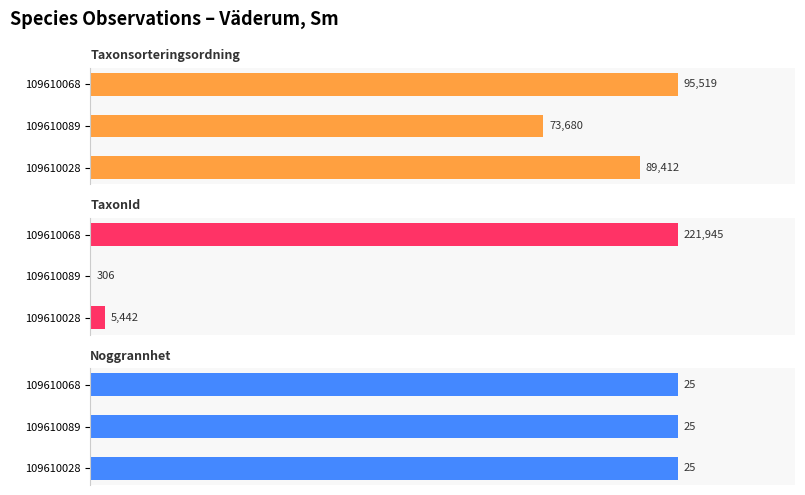

Count the number of data series in this chart.

3